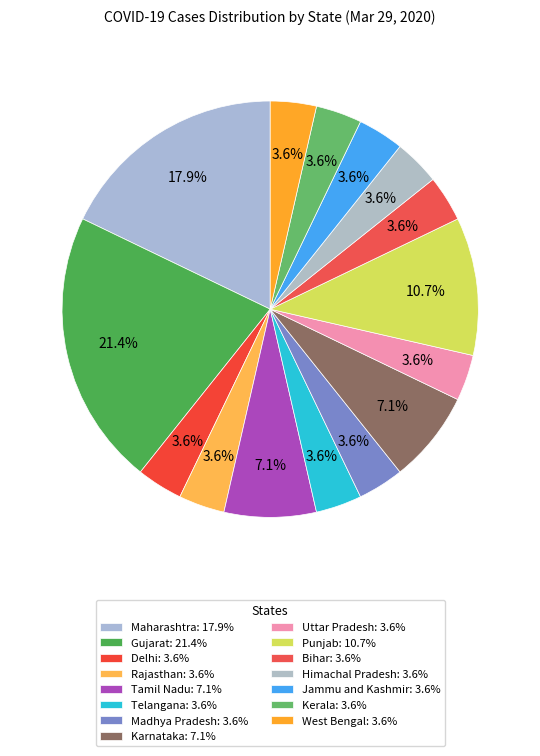

Is there a majority slice in this chart?

No